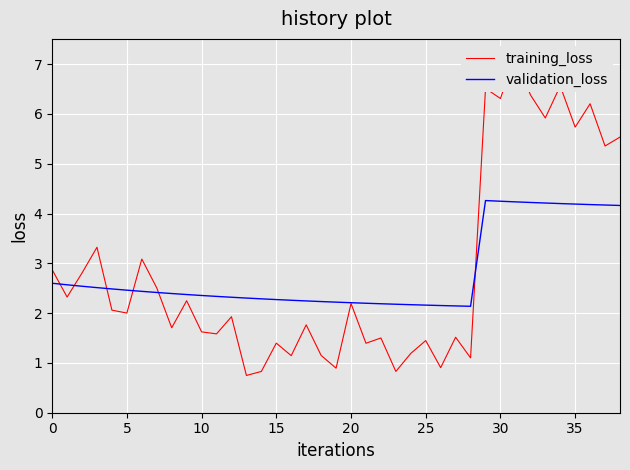

True or false: training_loss and validation_loss intersect in this chart.

True